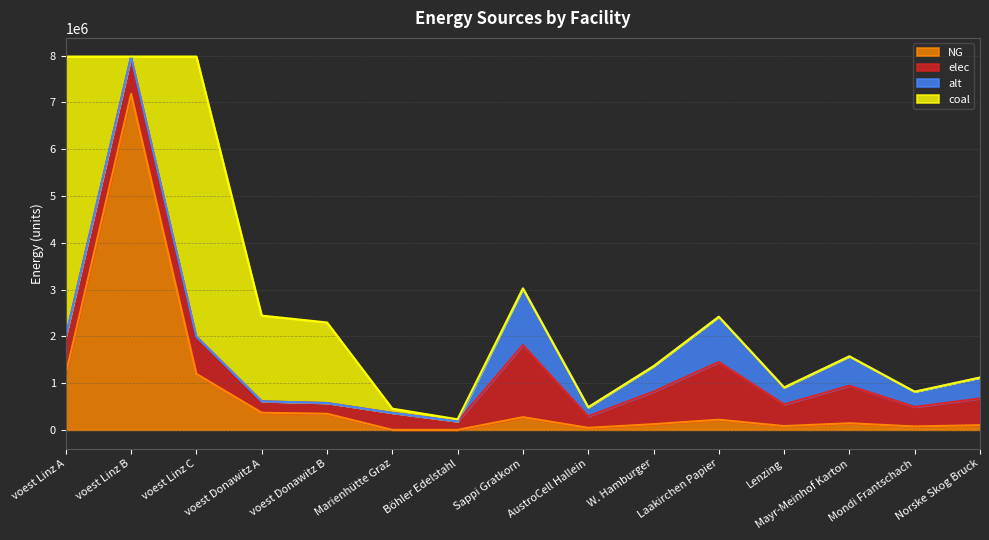

Rank the series by their average value, from lowest to highest.

alt, elec, NG, coal